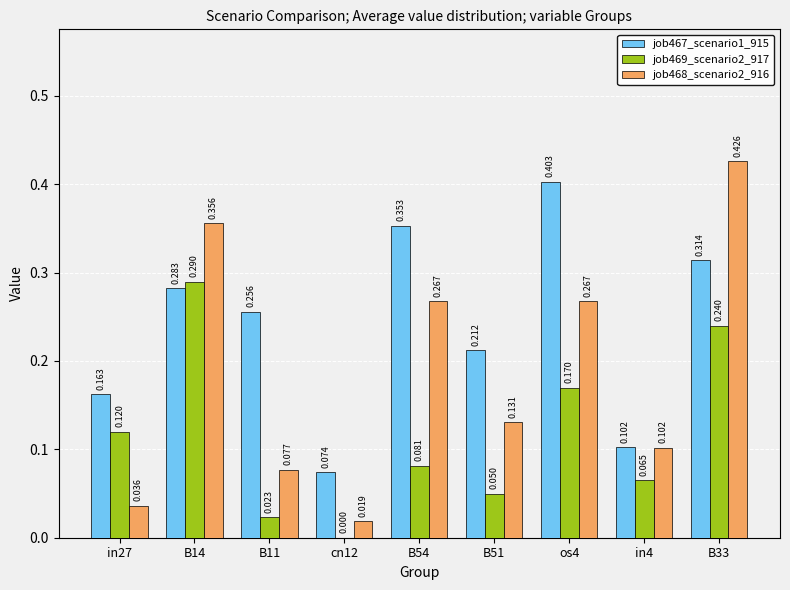

What are all the series names shown in the legend?

job467_scenario1_915, job469_scenario2_917, job468_scenario2_916